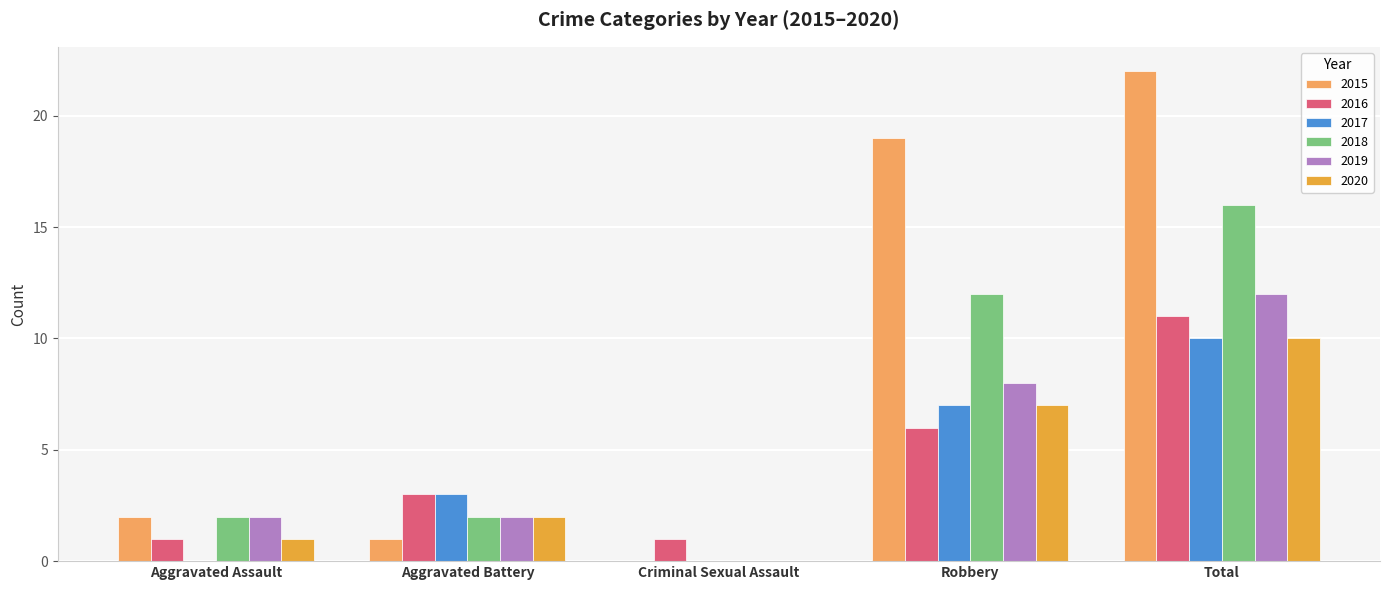

Reading left to right, transcribe all the data shown in this chart.

2015: 2	1	0	19	22
2016: 1	3	1	6	11
2017: 0	3	0	7	10
2018: 2	2	0	12	16
2019: 2	2	0	8	12
2020: 1	2	0	7	10